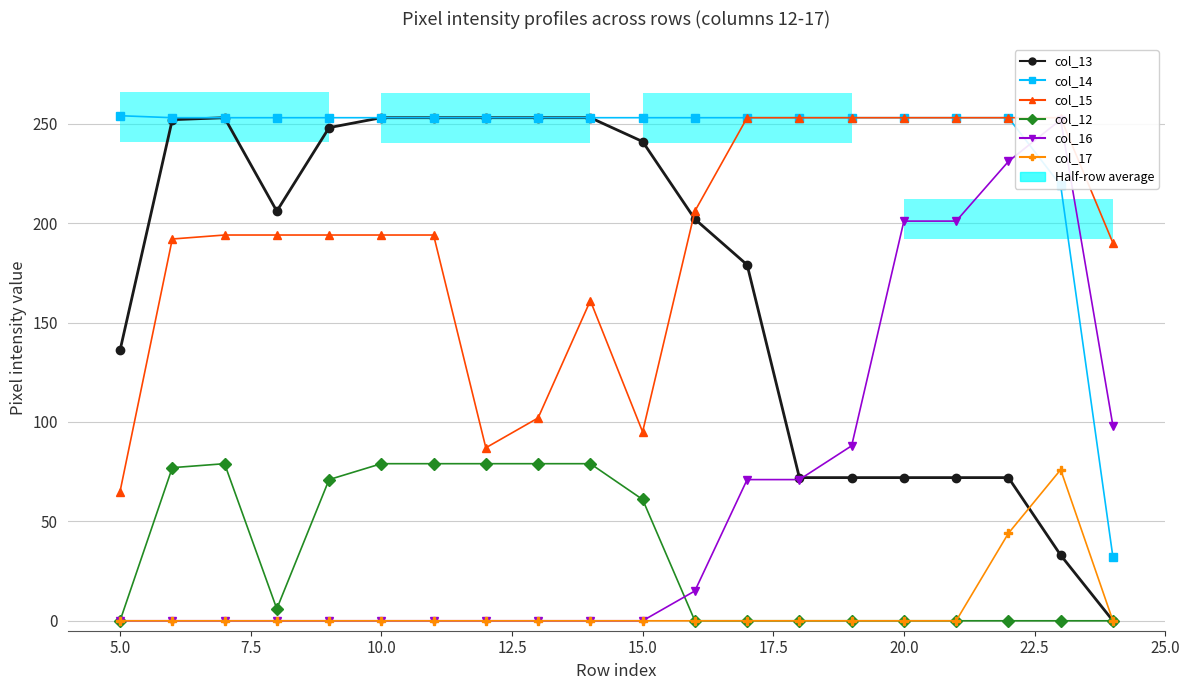

Rank the series by their maximum value, from highest to lowest.

col_14, col_13, col_15, col_16, col_12, col_17